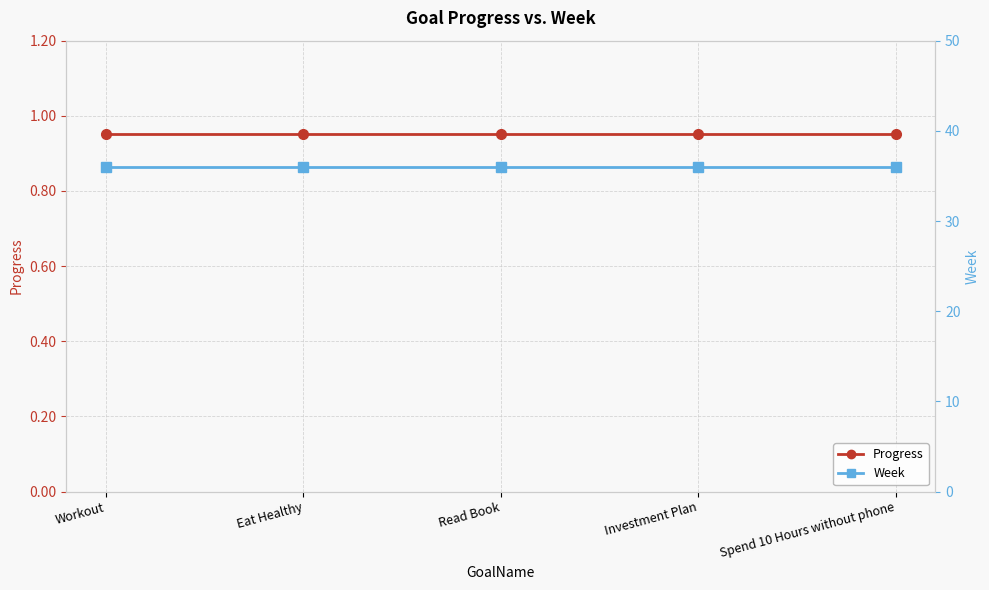

Which series has the widest spread of values?

Progress